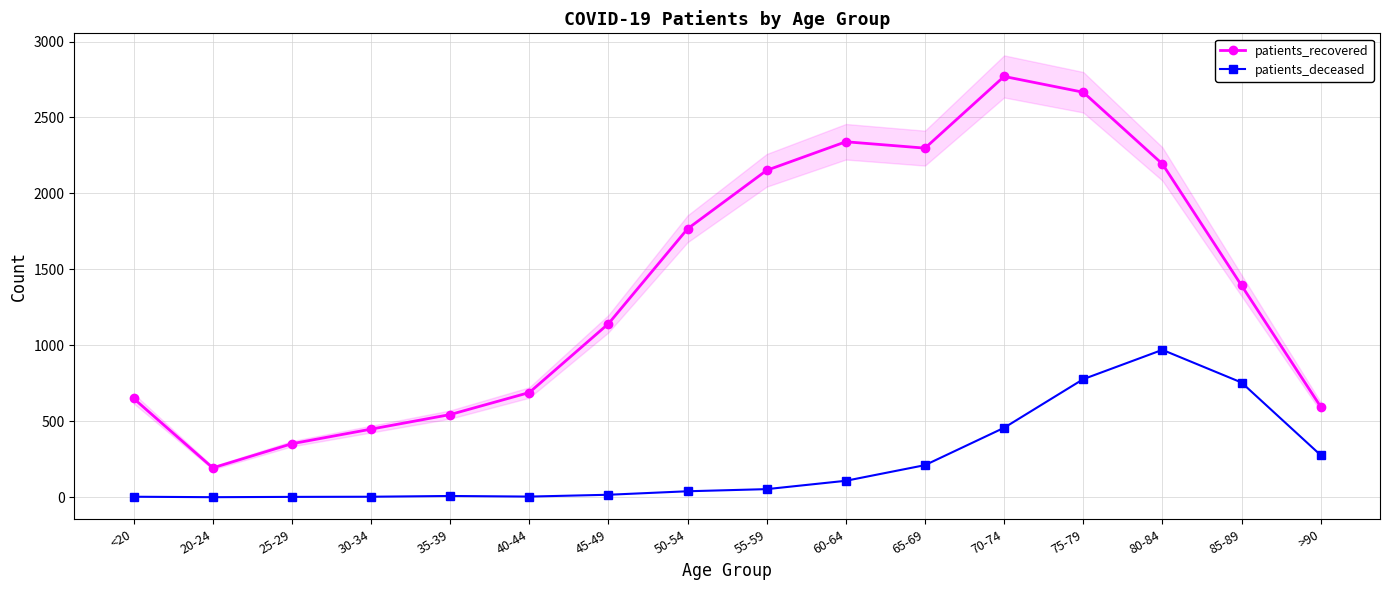

How many lines are shown in the chart?

2